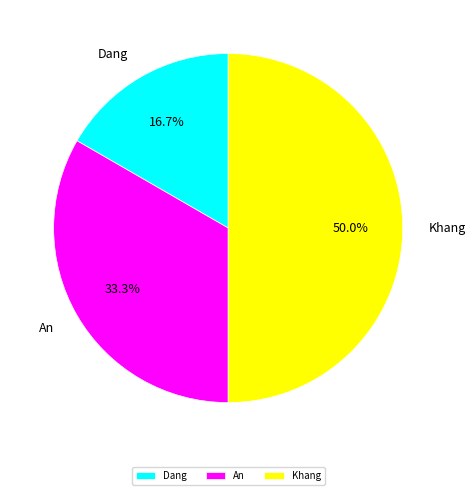

The Khang slice represents 80% of the pie. True or false?

False